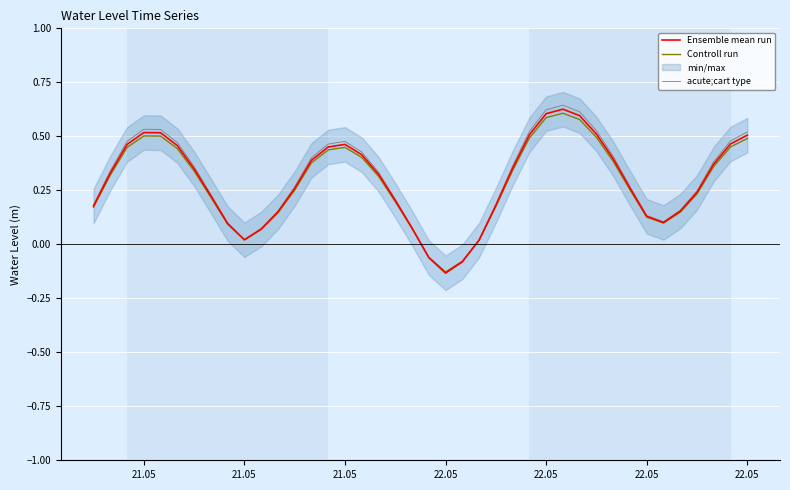

How many negative values does the acute;cart type series have?

3